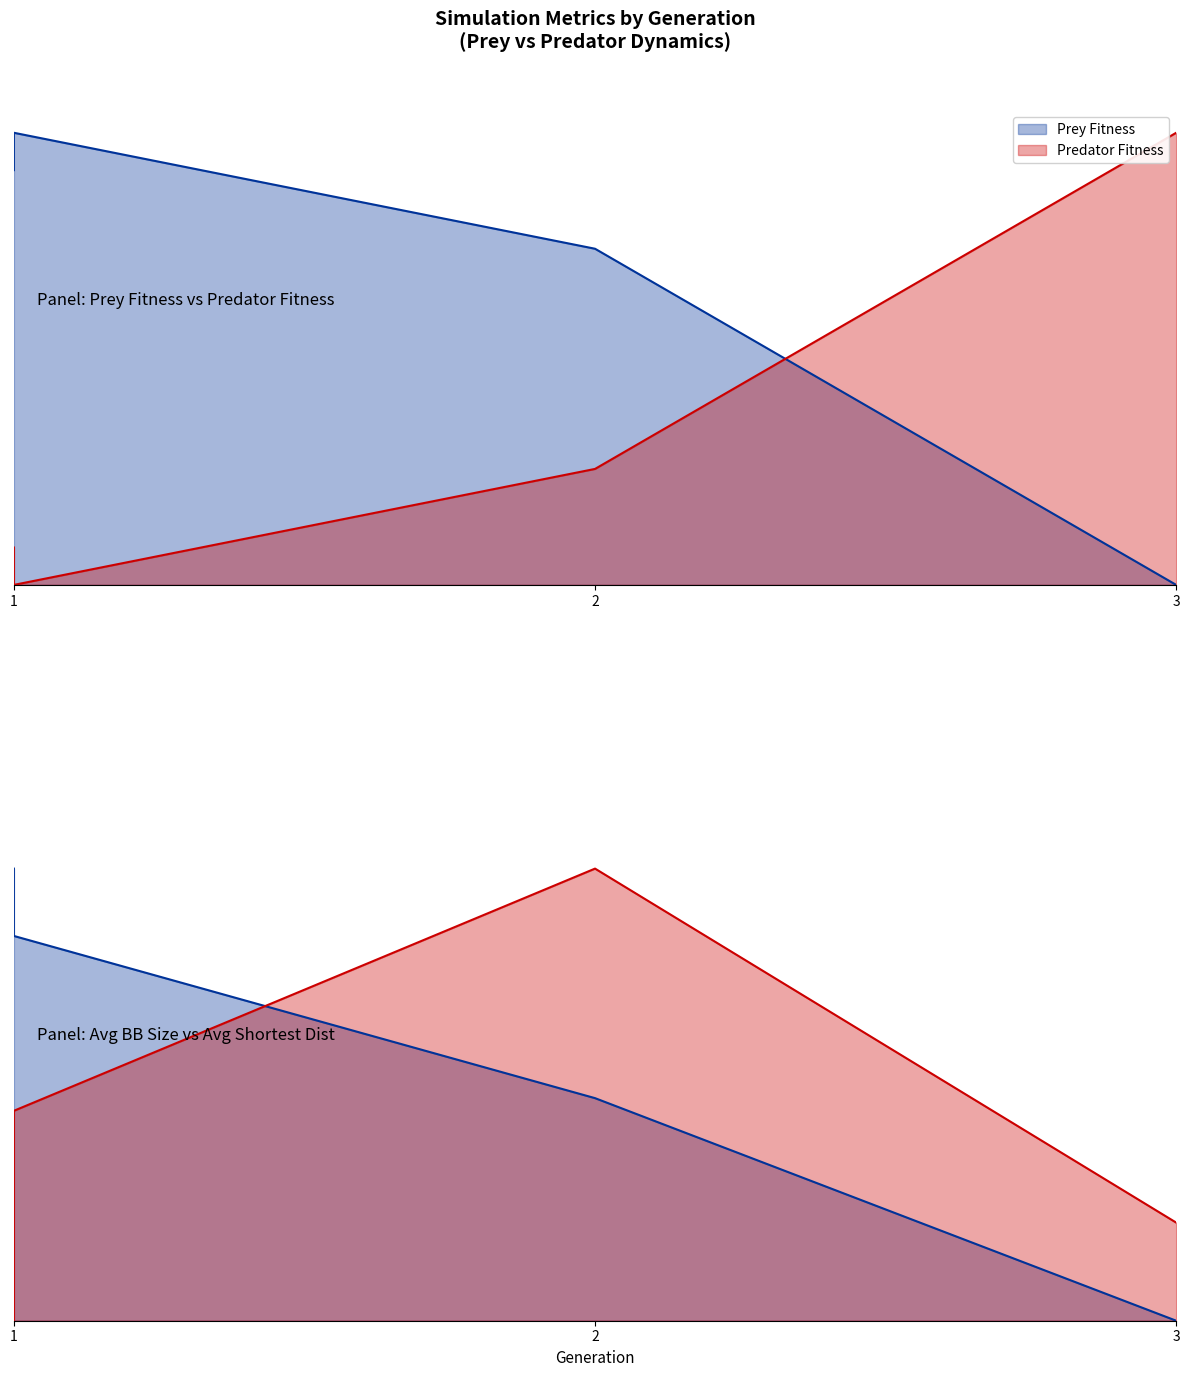

How many data points does each series have?

4